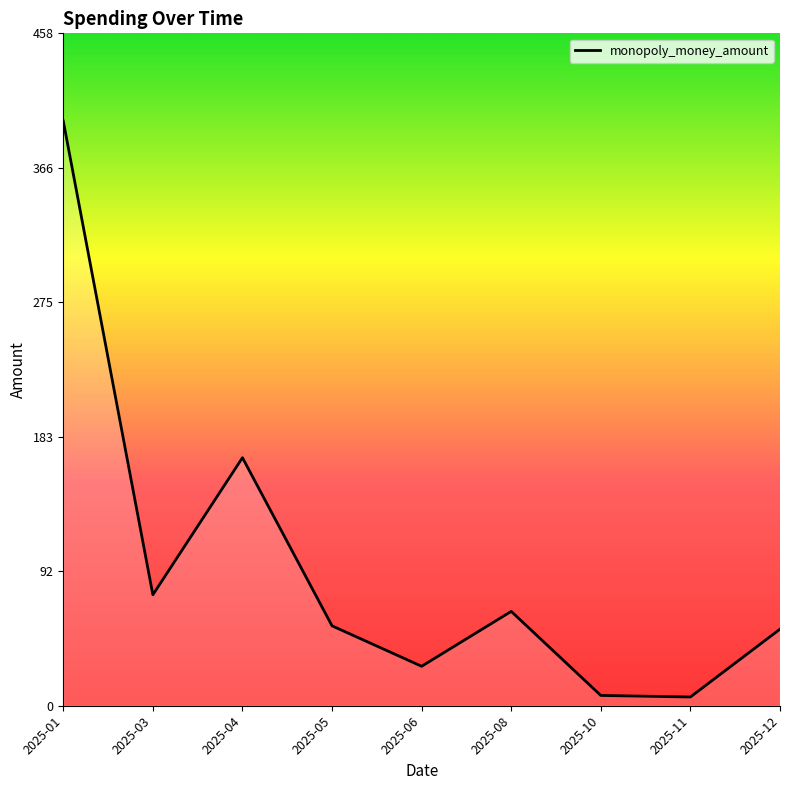

Where is the data nearest to the value 201?

2025-04